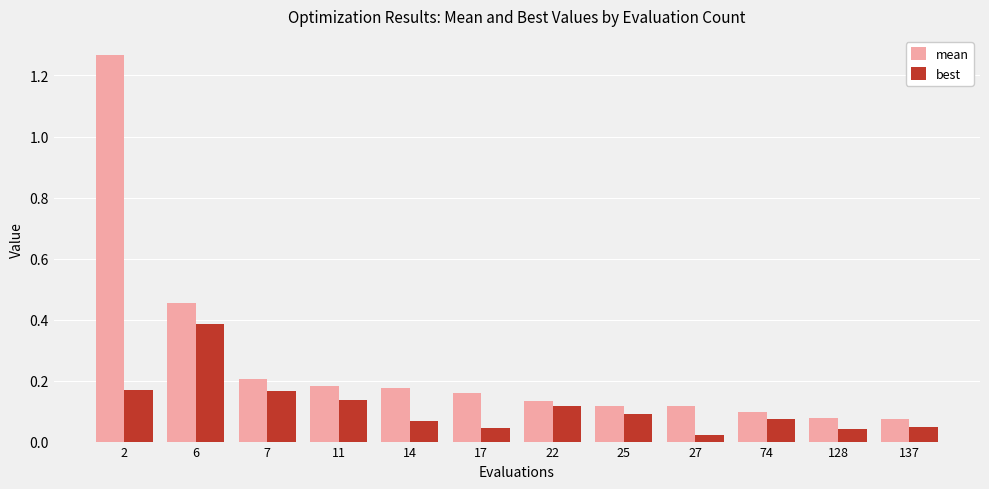

What is the average value of the mean series?

0.3